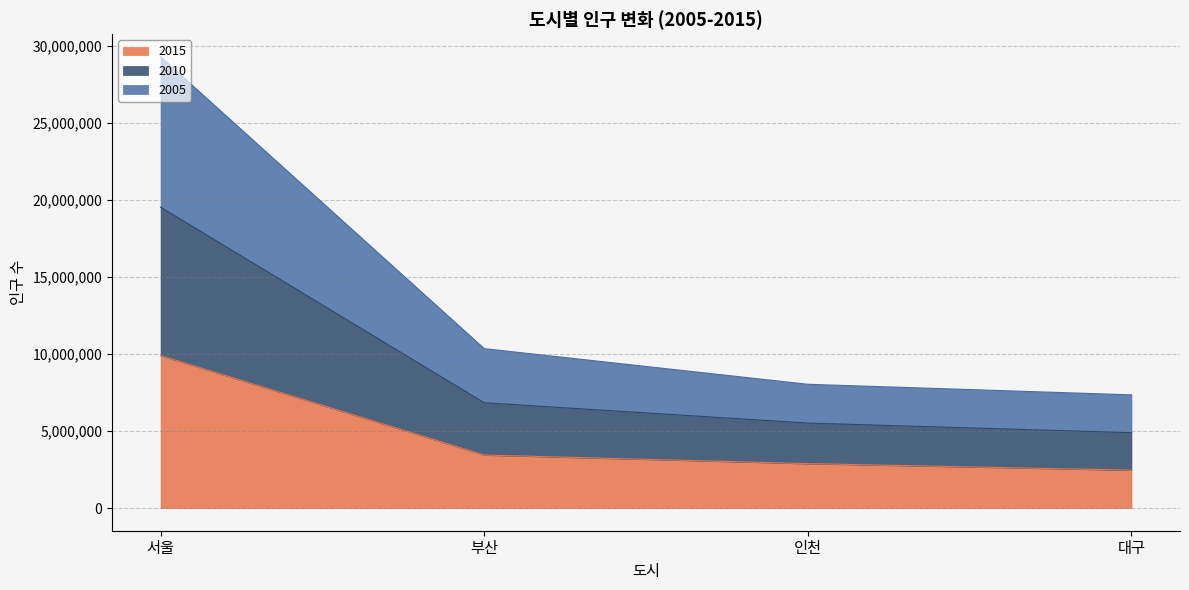

Count the number of categories in the chart.

4